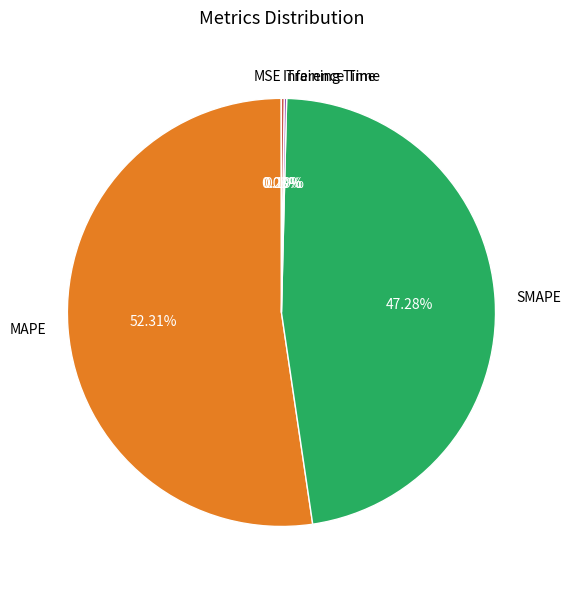

What is the largest slice in the pie chart?

MAPE